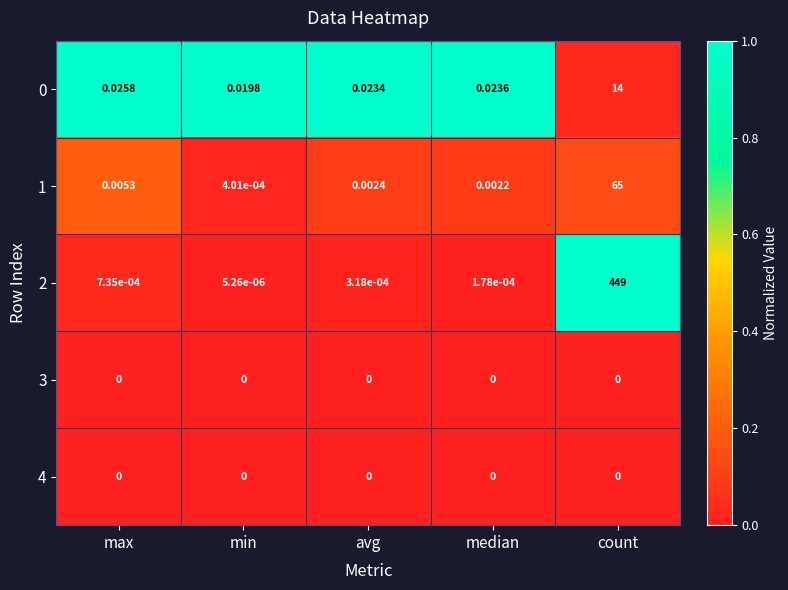

Which category has the lowest value in the 0 series?

min